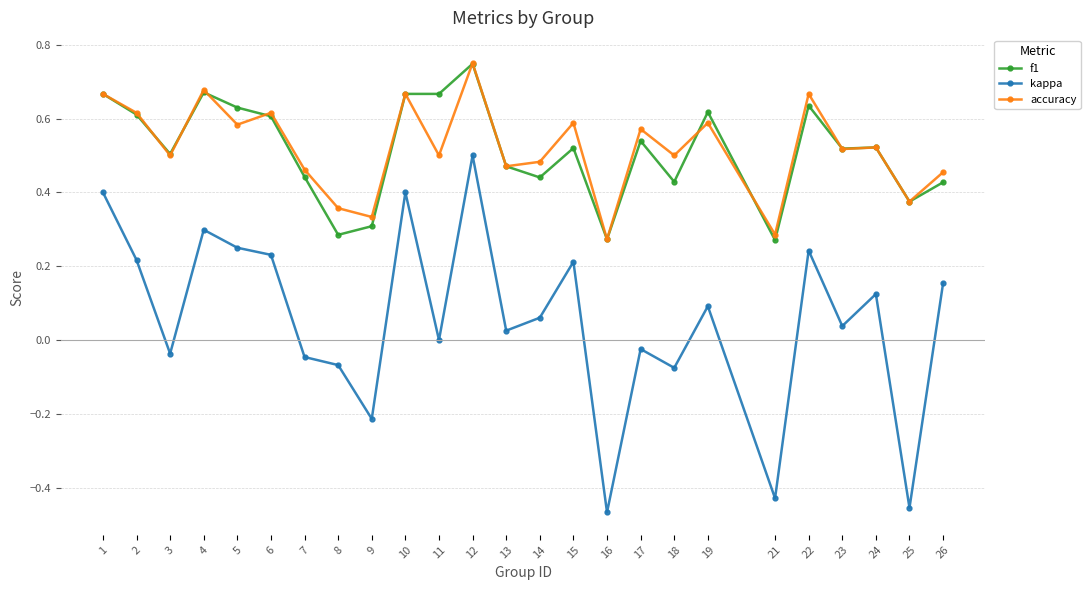

Is this an area chart (filled region under the line)?

No